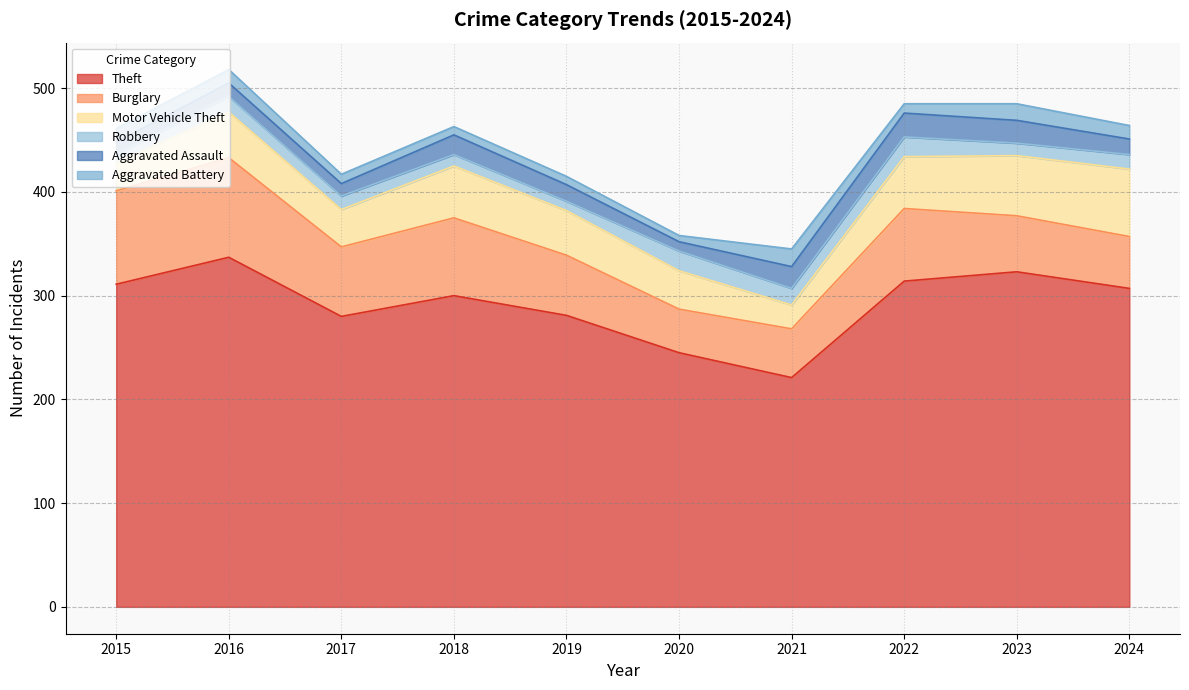

How many data points in Aggravated Battery are above 13?

2